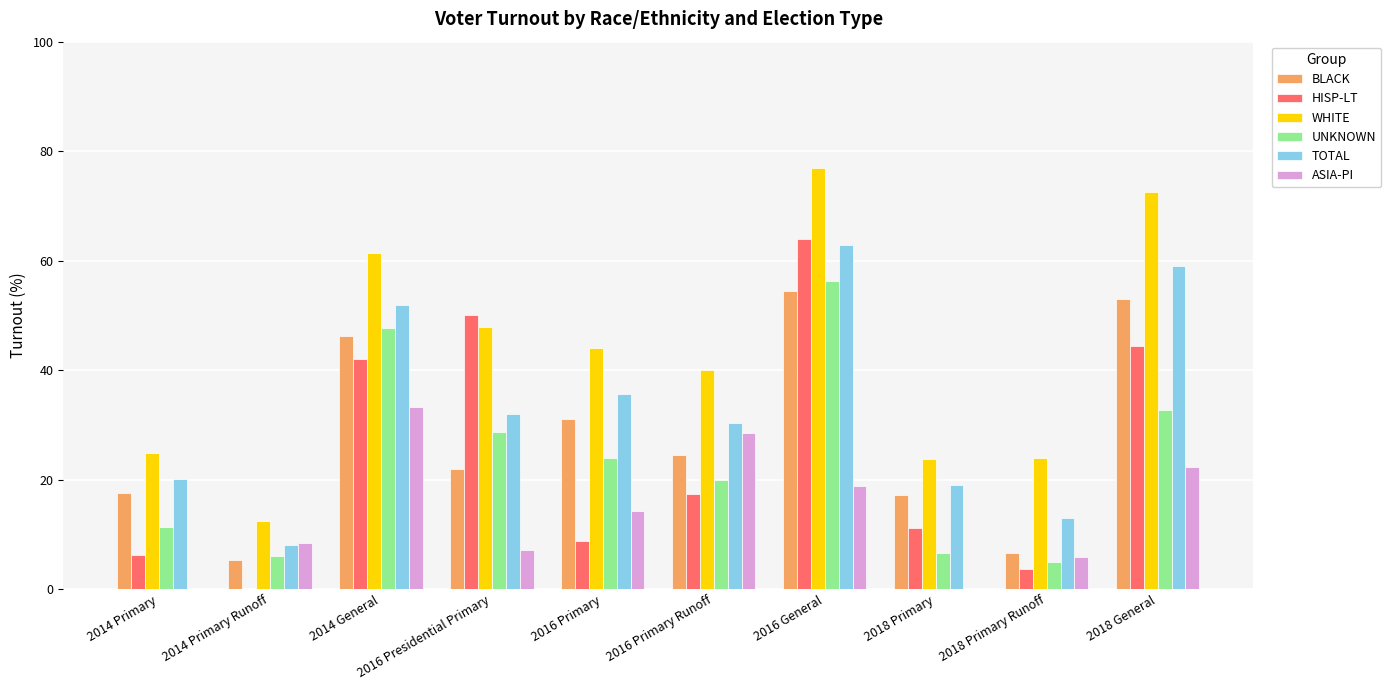

Which series has the largest total across all categories?

WHITE